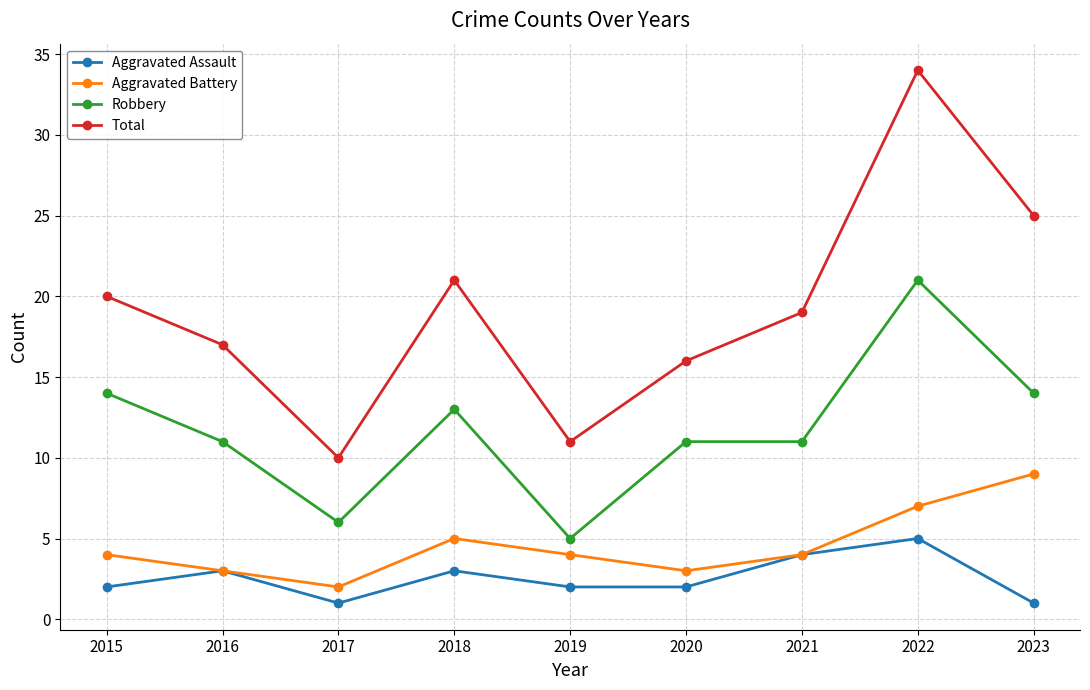

Count the number of data series in this chart.

4